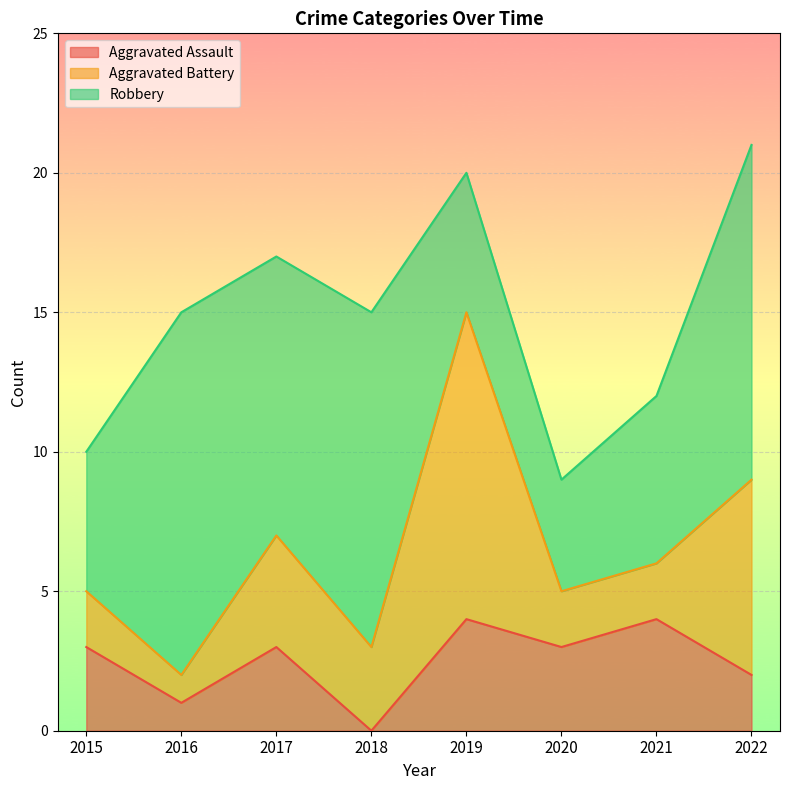

What is the sum of all Robbery values?

67